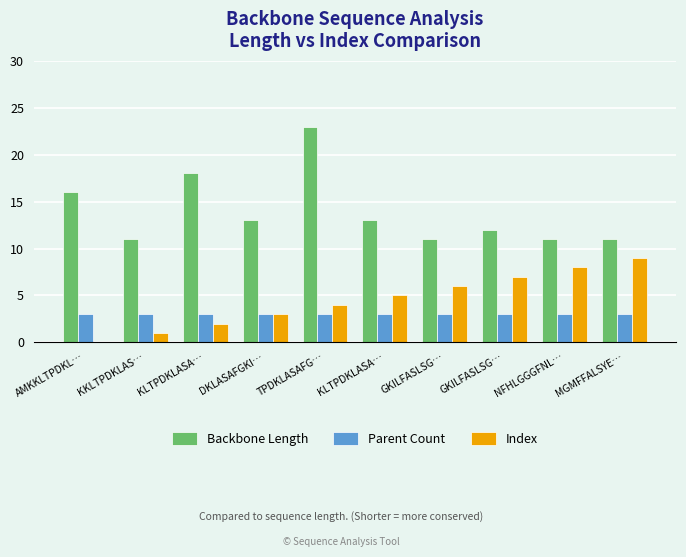

The value of Index at KLTPDKLASA… is 3. True or false?

False